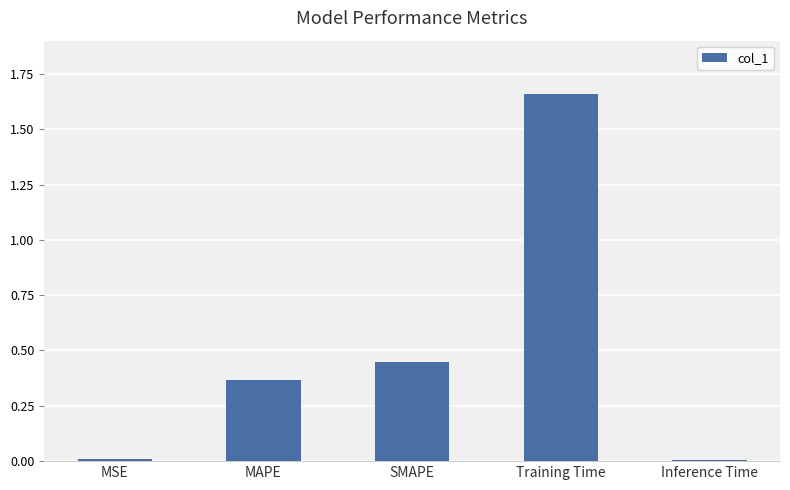

At which category does the chart reach its peak across all series?

Training Time